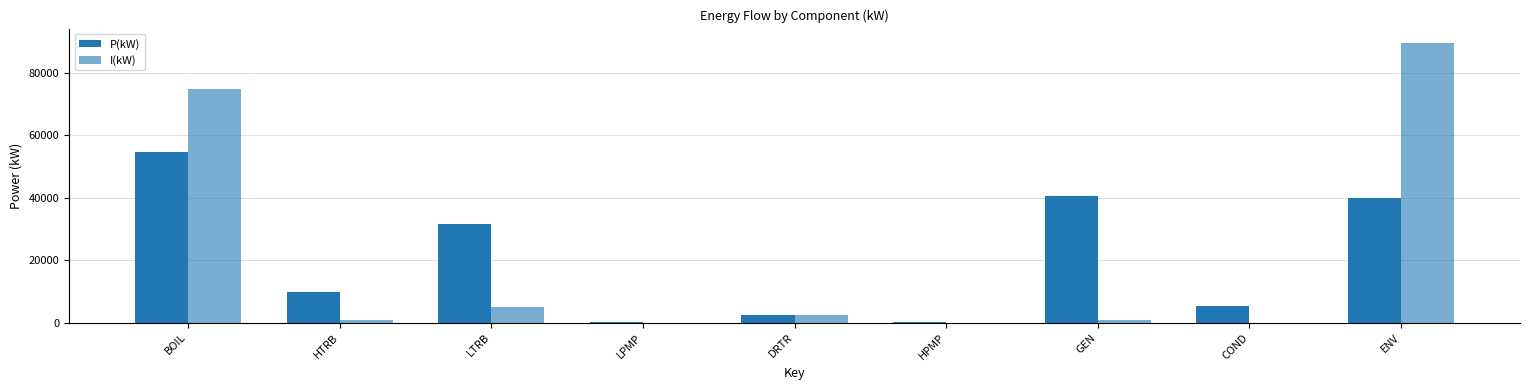

How many groups of bars are there?

9